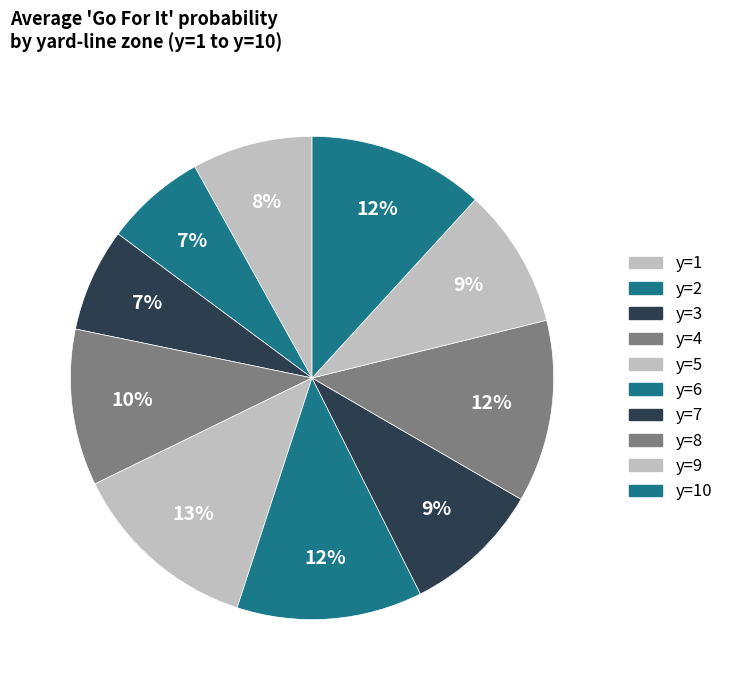

Count the number of slices in the pie.

10